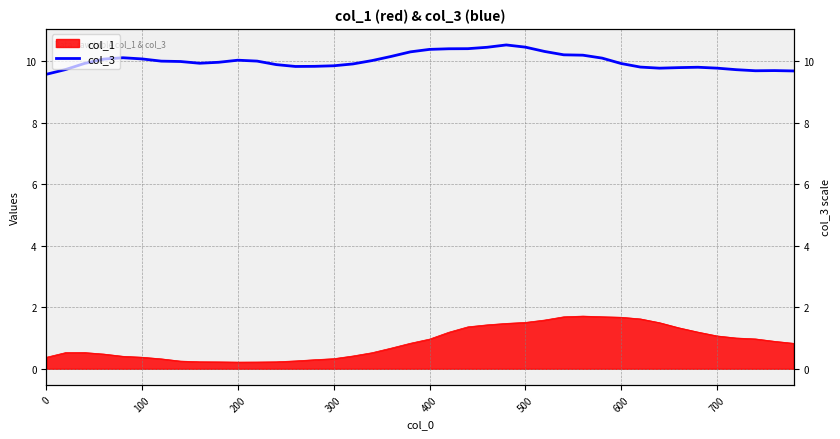

What is the maximum value shown in the chart?

10.5